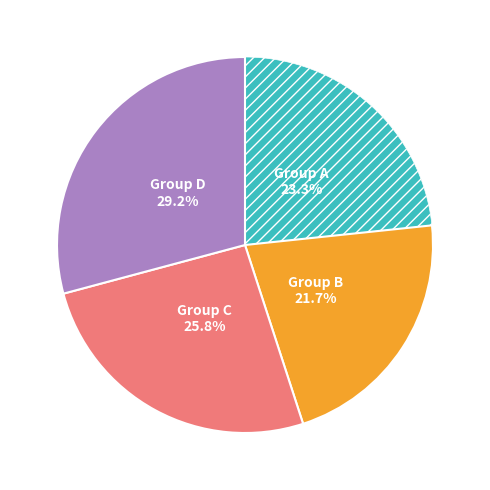

Is there any slice that represents more than half of the pie?

No